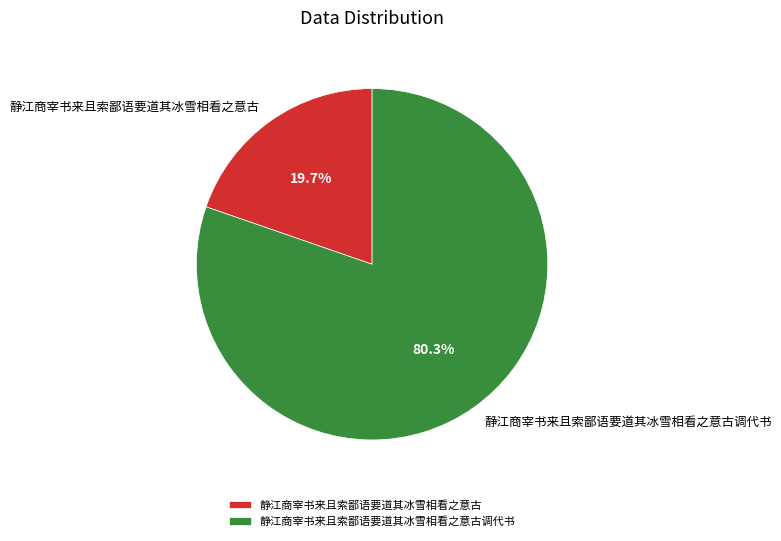

What is the ratio of the value at 静江商宰书来且索鄙语要道其冰雪相看之意古调代书 to the value at 静江商宰书来且索鄙语要道其冰雪相看之意古?

4.1